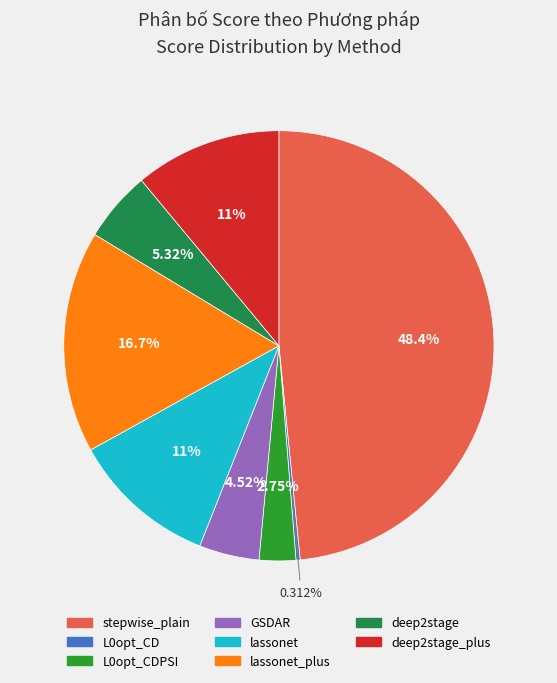

Is it true that lassonet_plus is 17% of the pie?

True